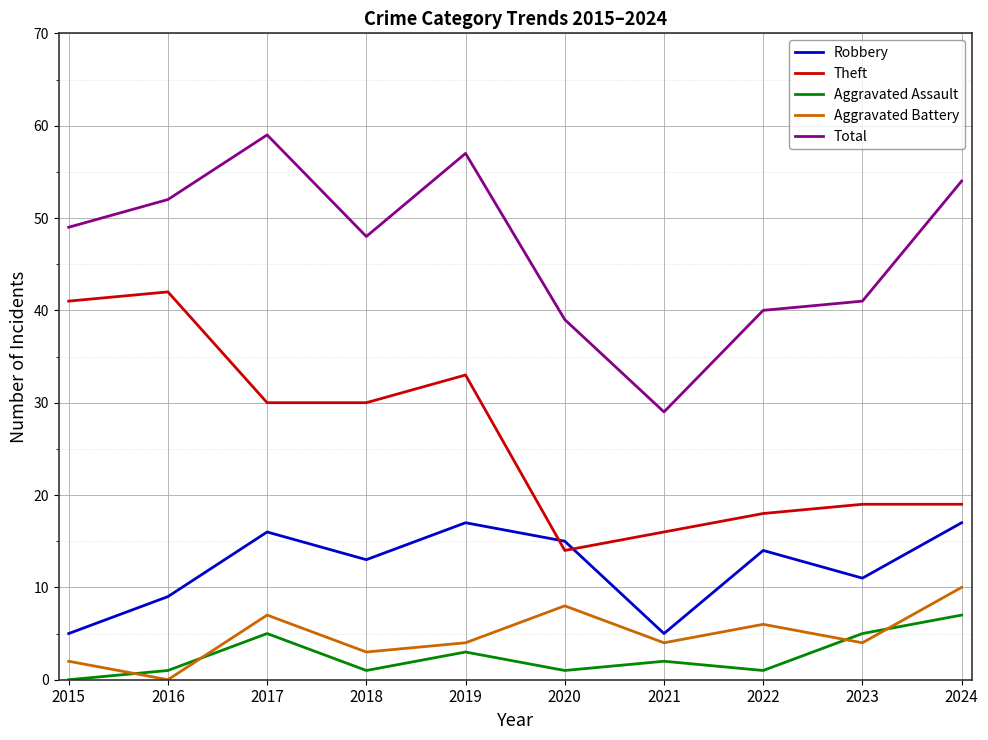

What are all the series names shown in the legend?

Robbery, Theft, Aggravated Assault, Aggravated Battery, Total